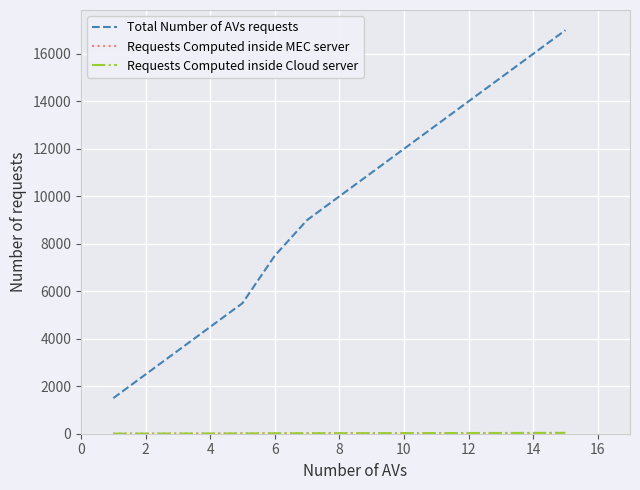

Which series has the largest range (max minus min)?

Total Number of AVs requests